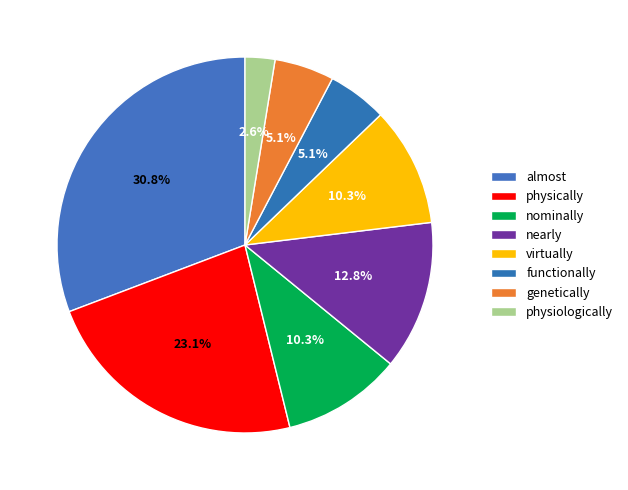

Between genetically and almost, which is larger?

almost